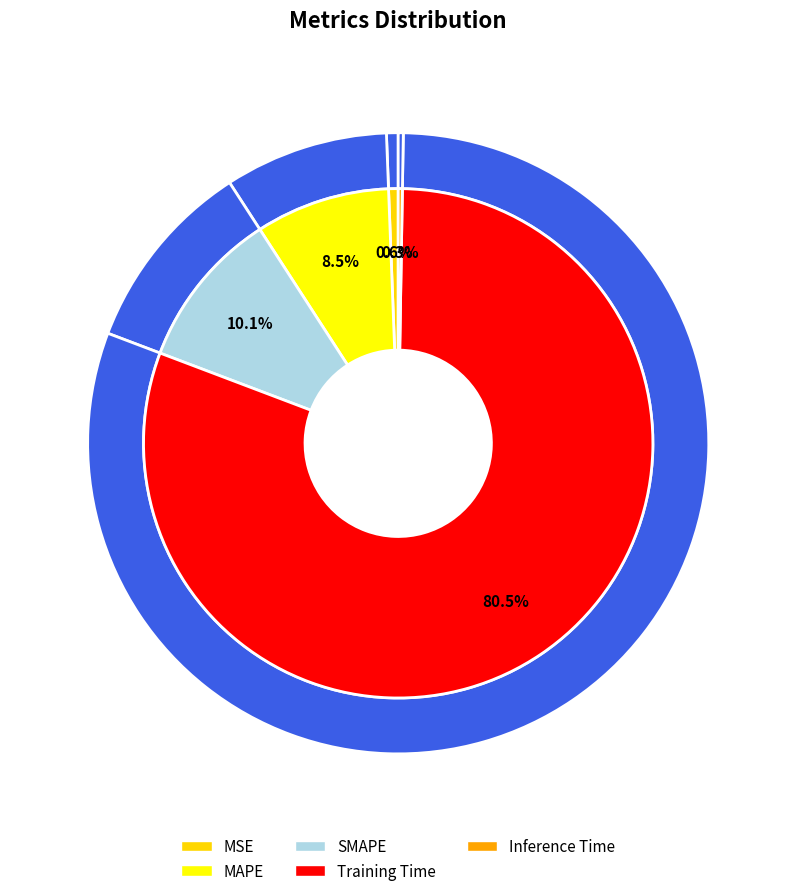

The Training Time slice represents 95% of the pie. True or false?

False